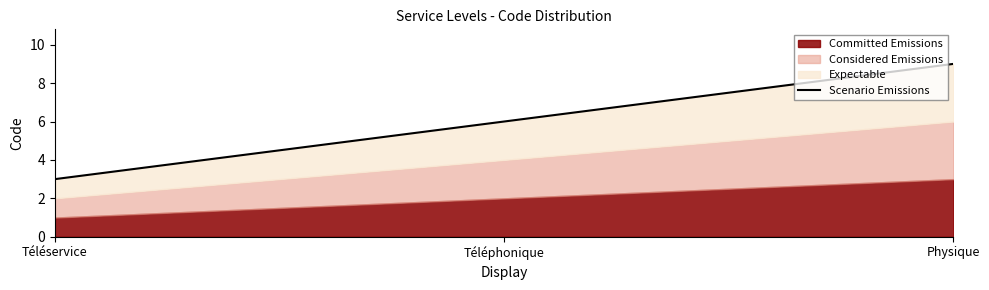

What is the difference between the values at Téléservice and Téléphonique?

3